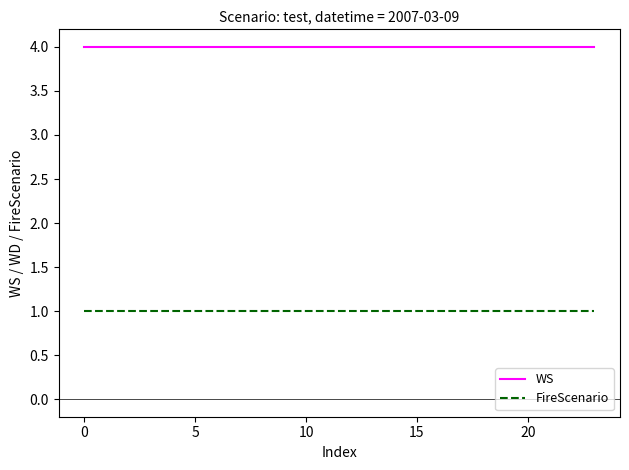

List the series in order of their peak value, lowest first.

FireScenario, WS